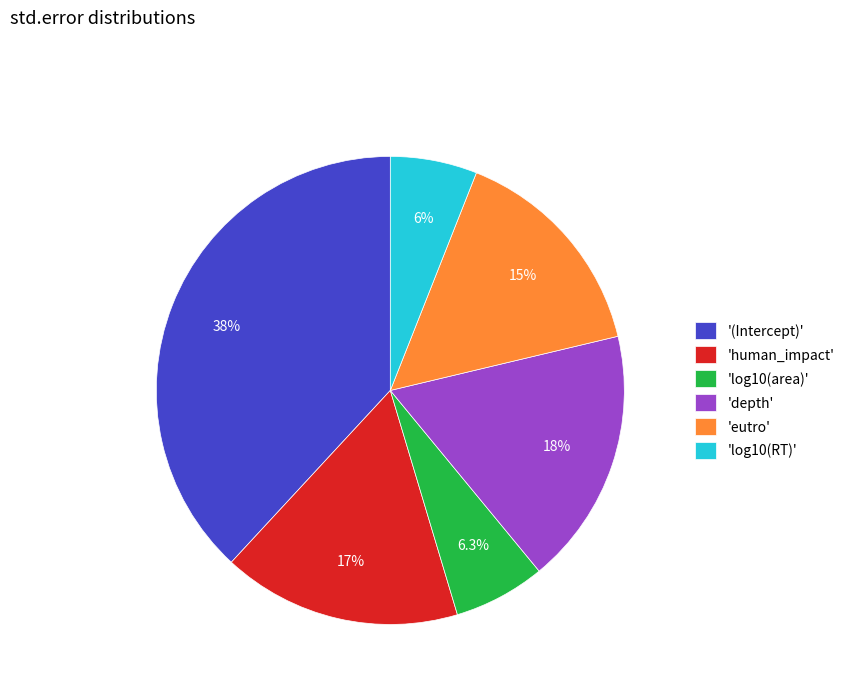

What is the largest slice in the pie chart?

'(Intercept)'